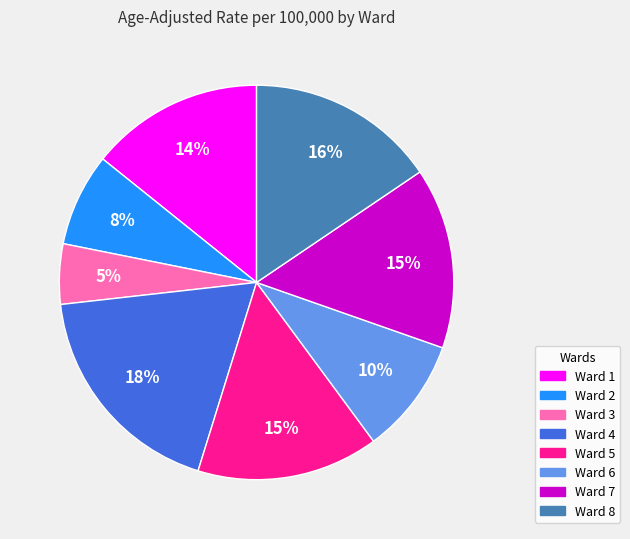

The Ward 8 slice represents 5% of the pie. True or false?

False